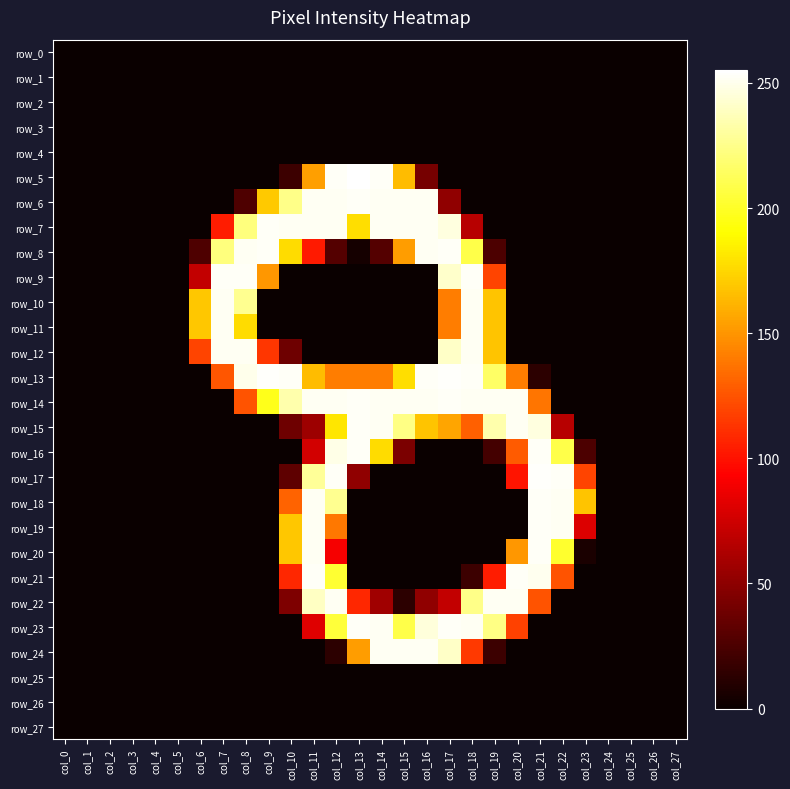

At which category is the sum across all series the highest?

col_12